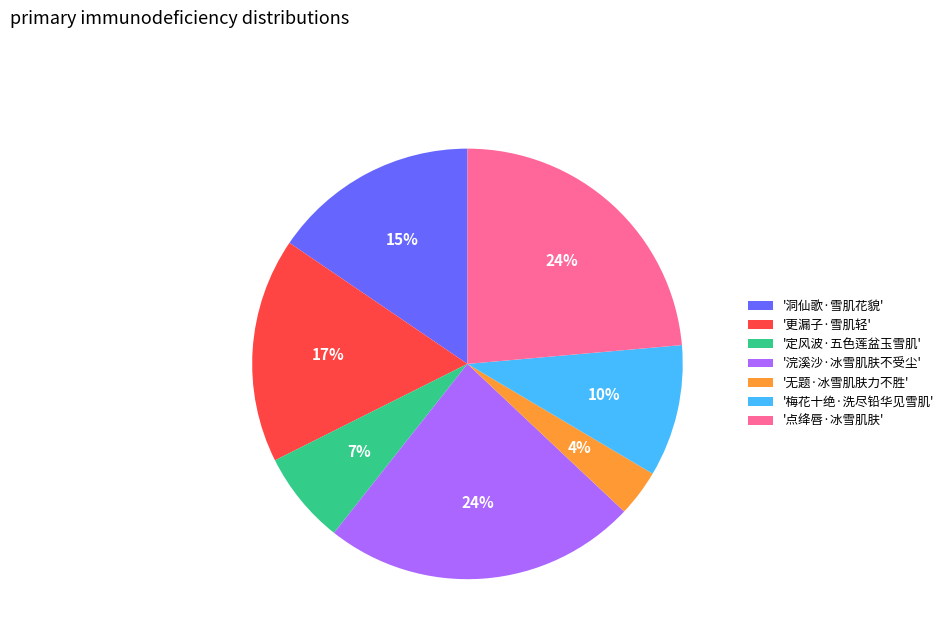

The '浣溪沙·冰雪肌肤不受尘' slice represents 16% of the pie. True or false?

False